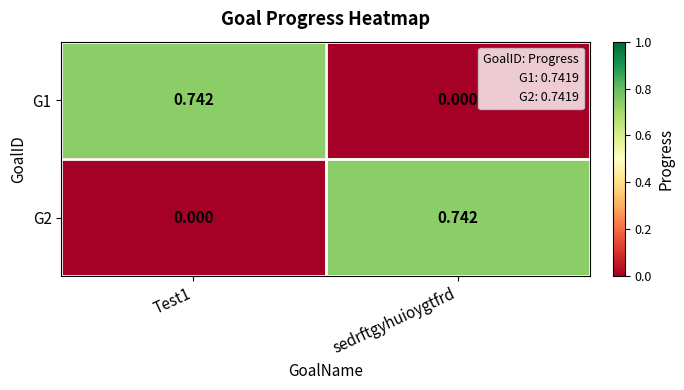

Is the value of G2 at Test1 greater than the value of G1 at Test1?

No